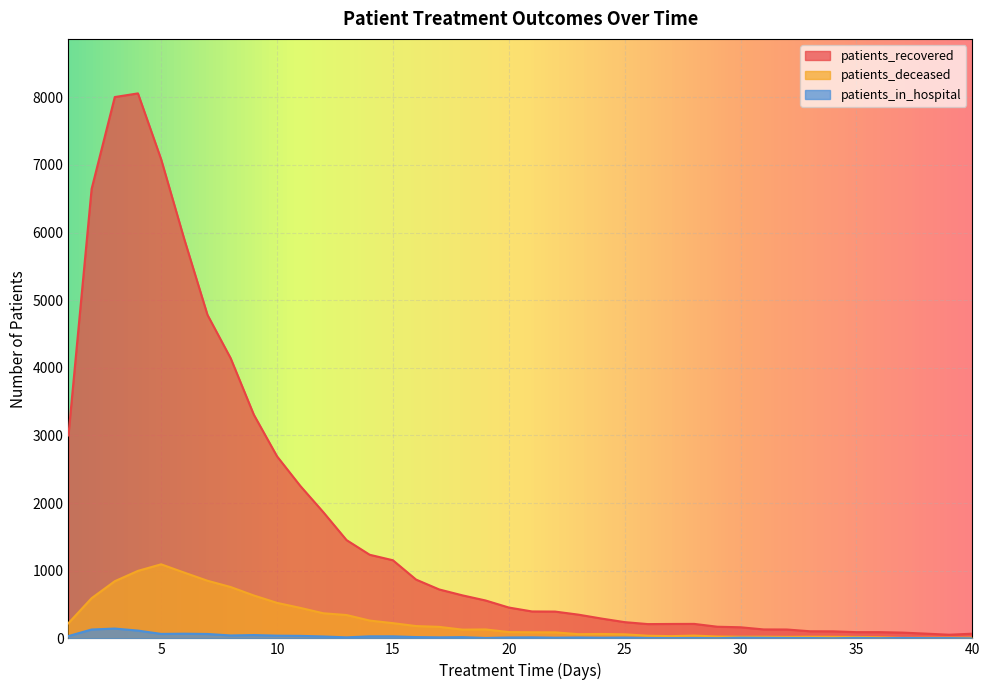

What is the difference between the highest and lowest values at 27?

209